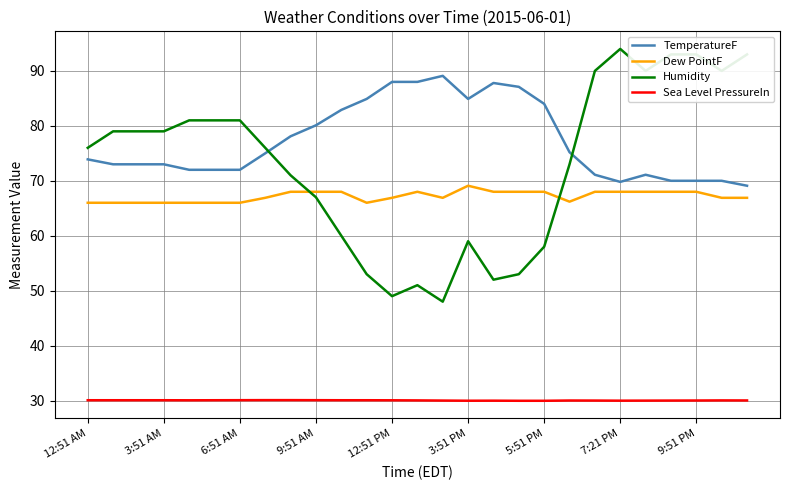

What is the minimum value shown in the chart?

30.0